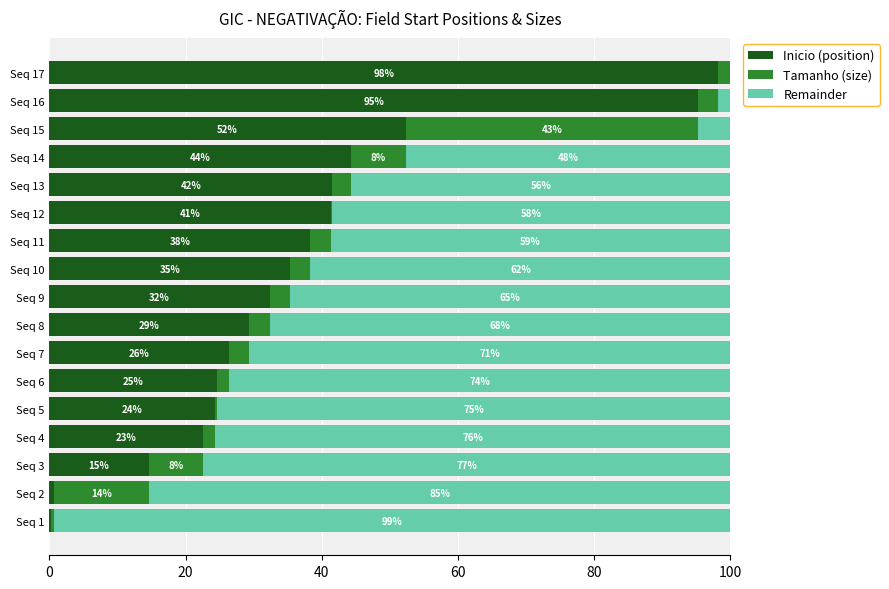

What are all the series names shown in the legend?

Inicio (position), Tamanho (size), Remainder